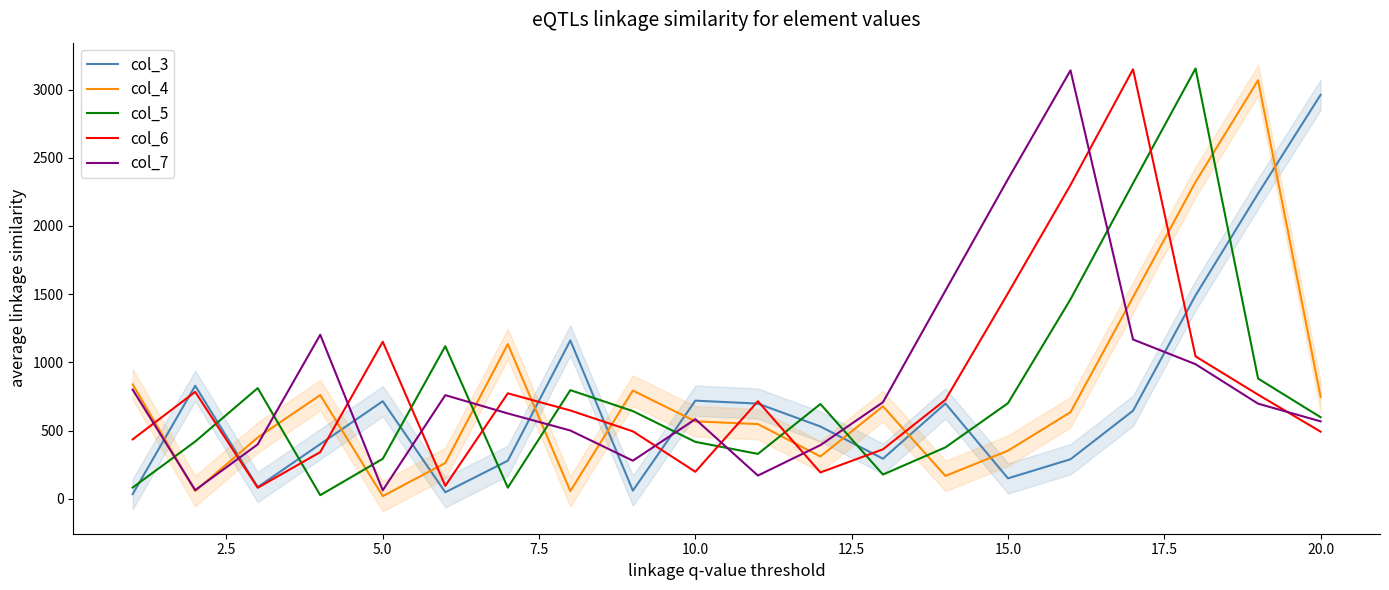

After their last crossing, which series has the higher values: col_6 or col_4?

col_4